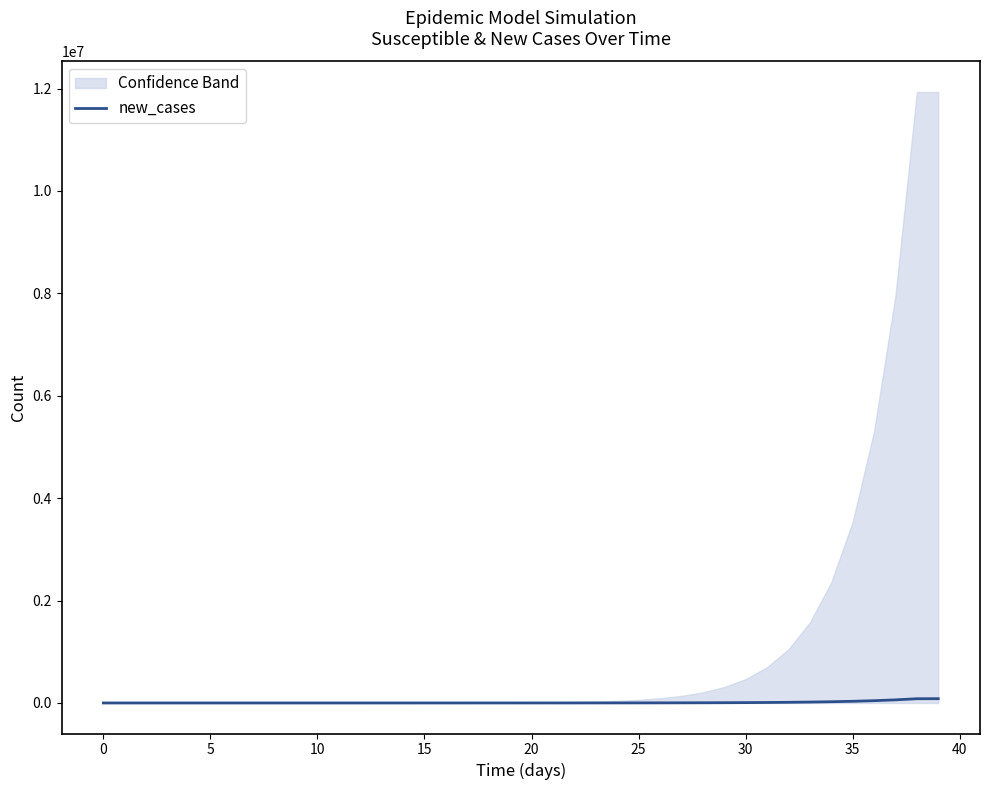

Reading left to right, what are all the values shown in this chart?

0.0	0.5	0.9	1.3	1.8	2.5	3.5	4.8	6.6	9.0	12.3	16.9	23.2	31.8	43.5	59.7	81.9	112.2	153.9	211.0	289.2	396.5	543.6	745.2	1021.7	1400.5	1919.9	2631.6	3606.8	4942.8	6772.5	9277.5	12705.0	17391.4	23792.5	32523.5	44410.1	60550.5	82389.6	83291.9